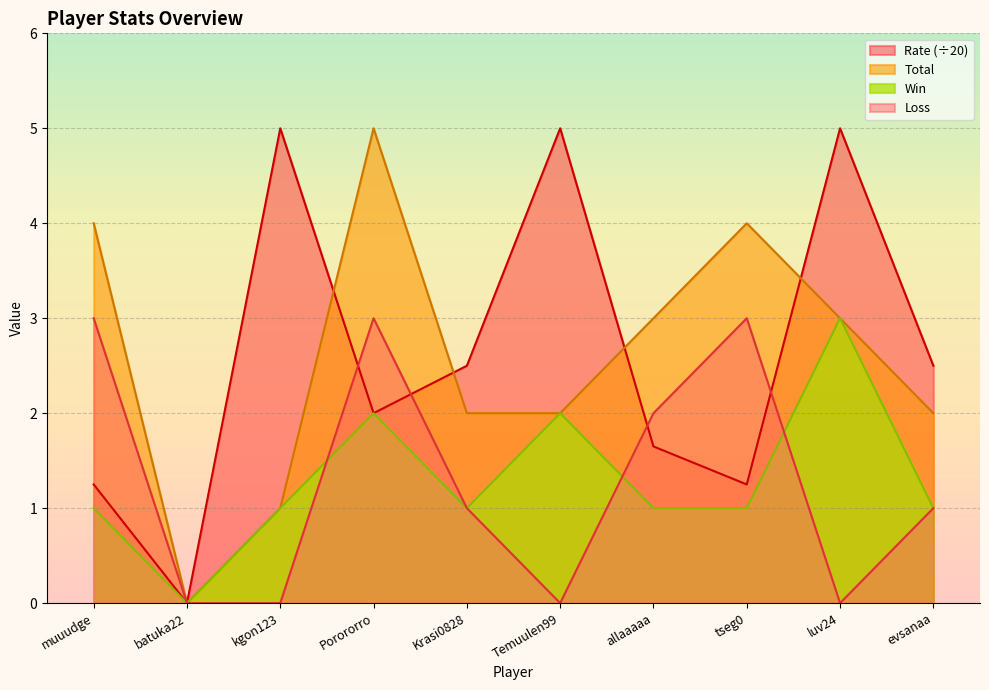

What is the value of the Win point at the 10th from the left?

1.0